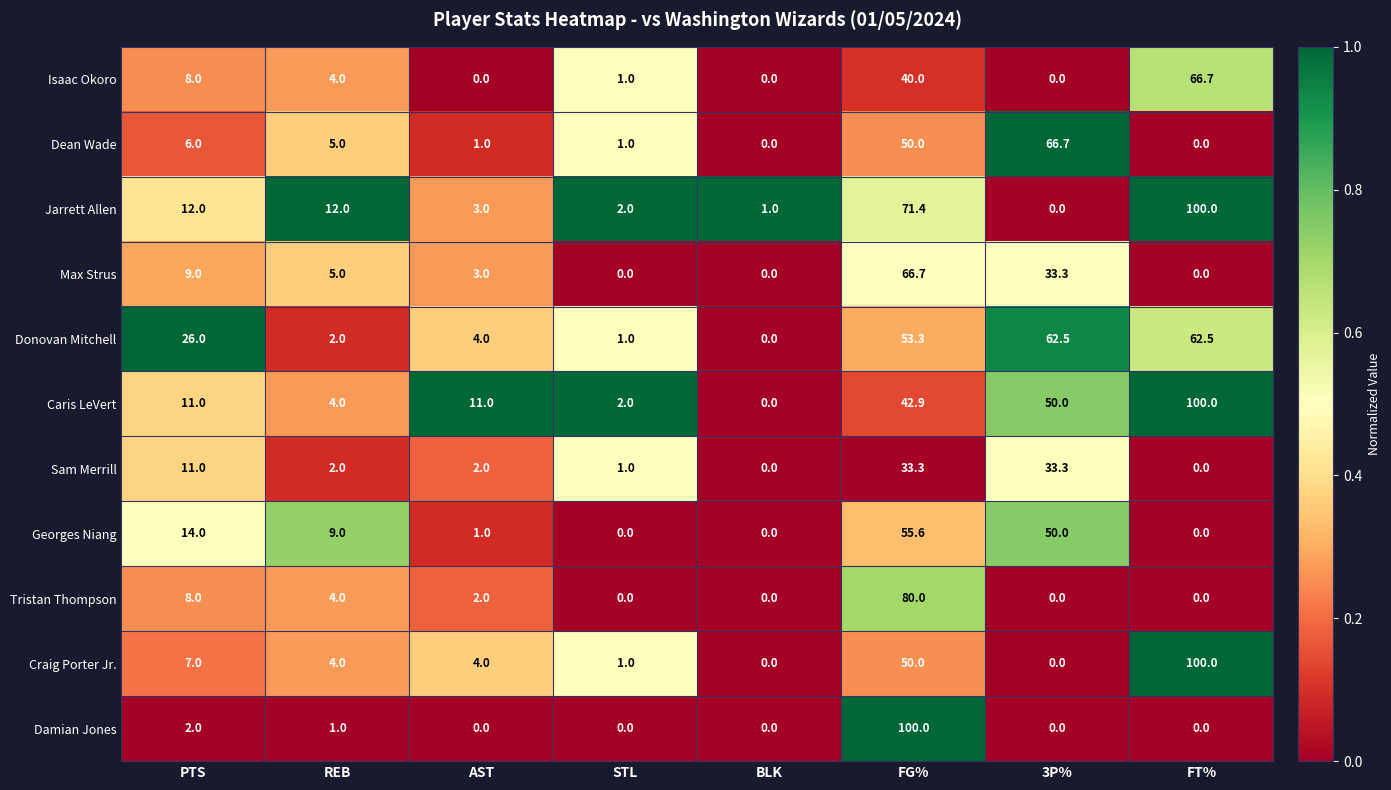

At how many categories does at least one series exceed 0?

8